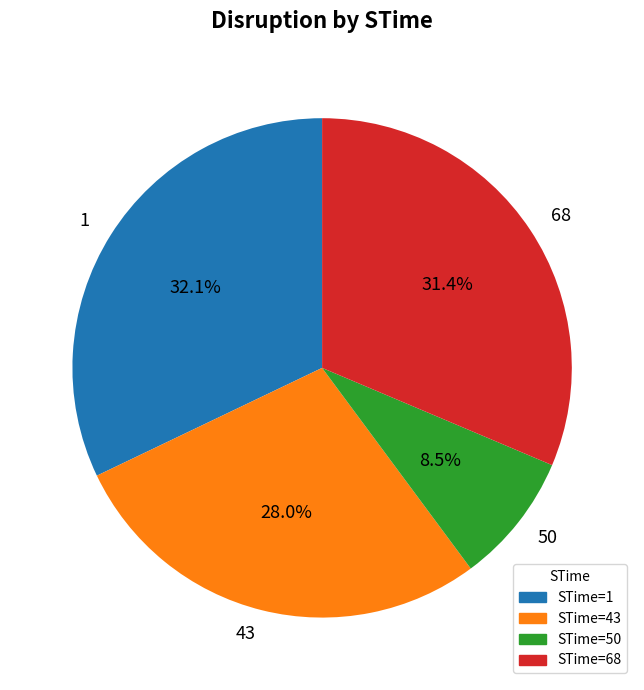

Which slice is the smallest?

STime=50